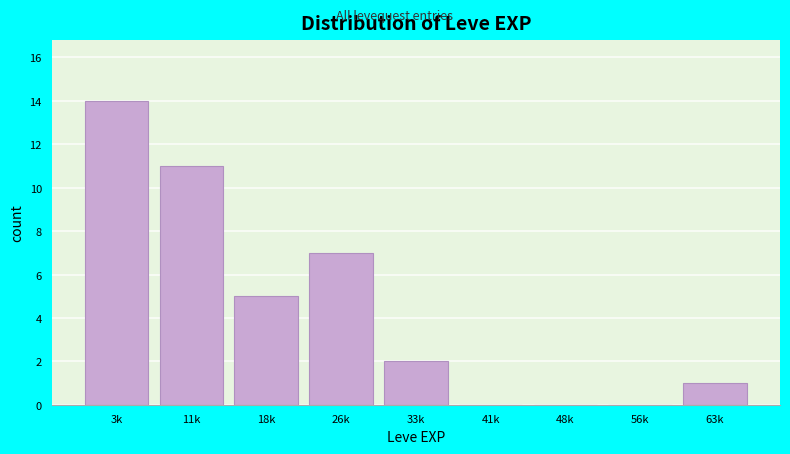

Reading right to left, what are all the values shown in this chart?

63k=1	56k=0	48k=0	41k=0	33k=2	26k=7	18k=5	11k=11	3k=14